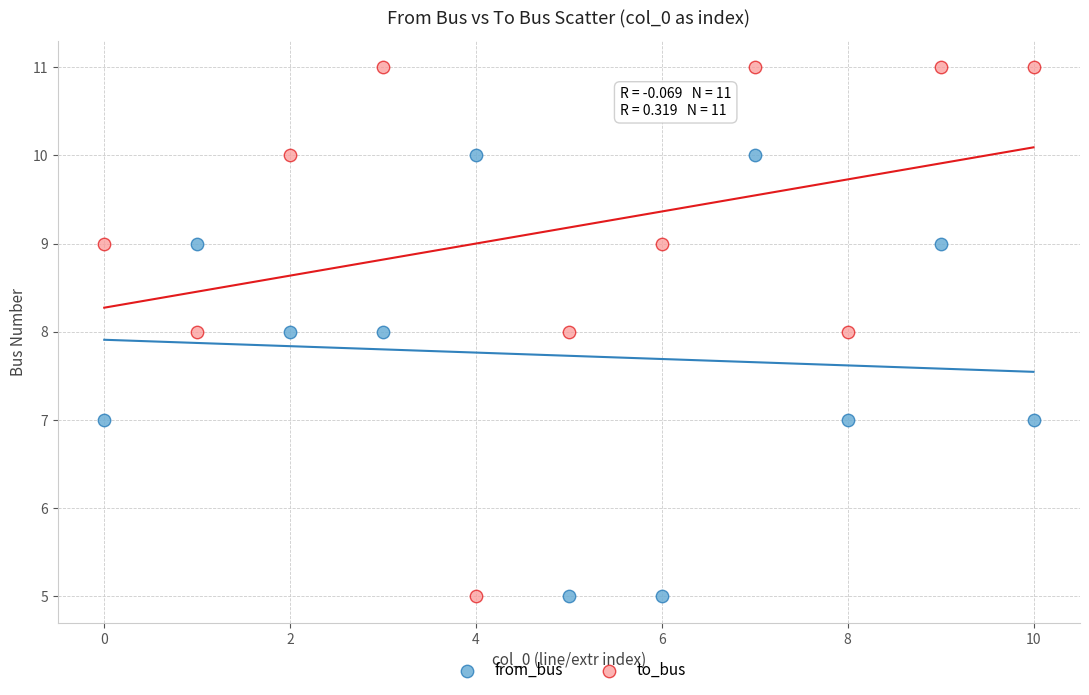

Which series has the largest Y range (max minus min)?

to_bus